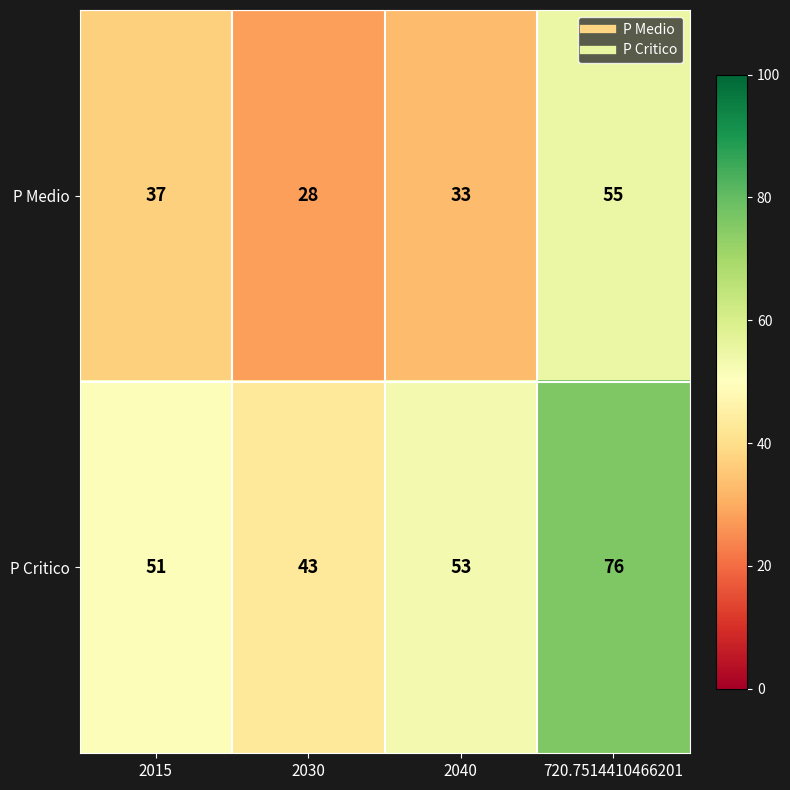

Rank the series by their maximum value, from lowest to highest.

P Medio, P Critico